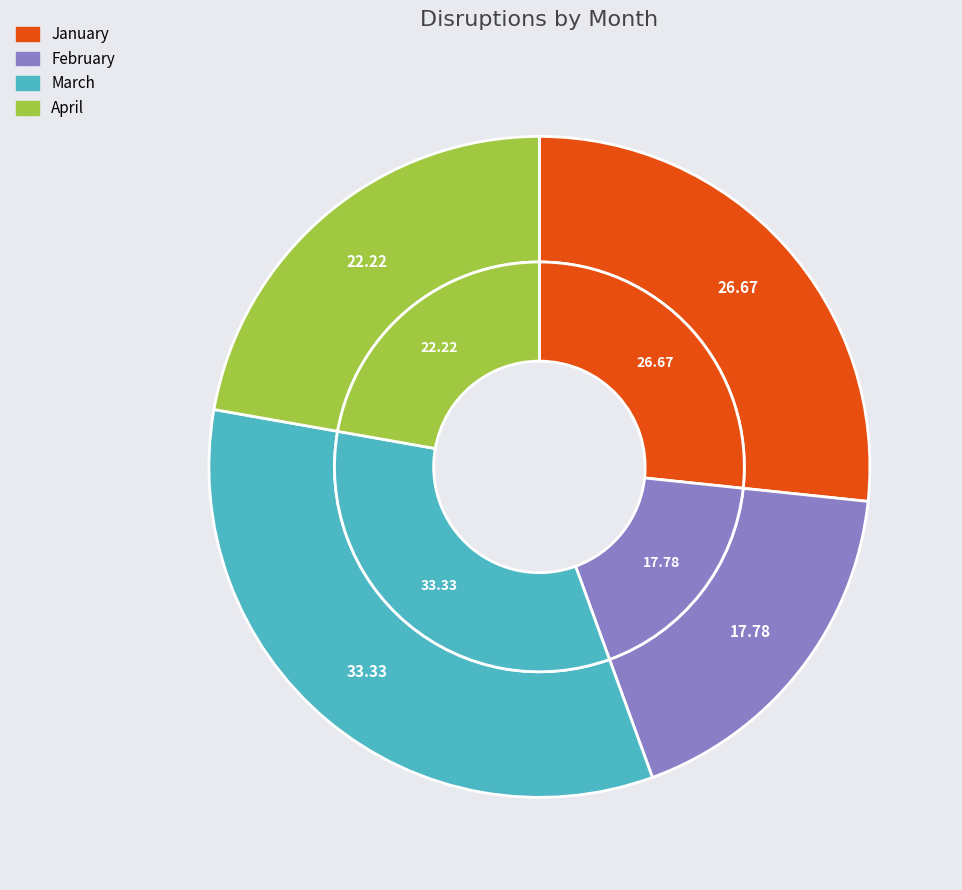

What portion of the pie excludes January?

73.3%